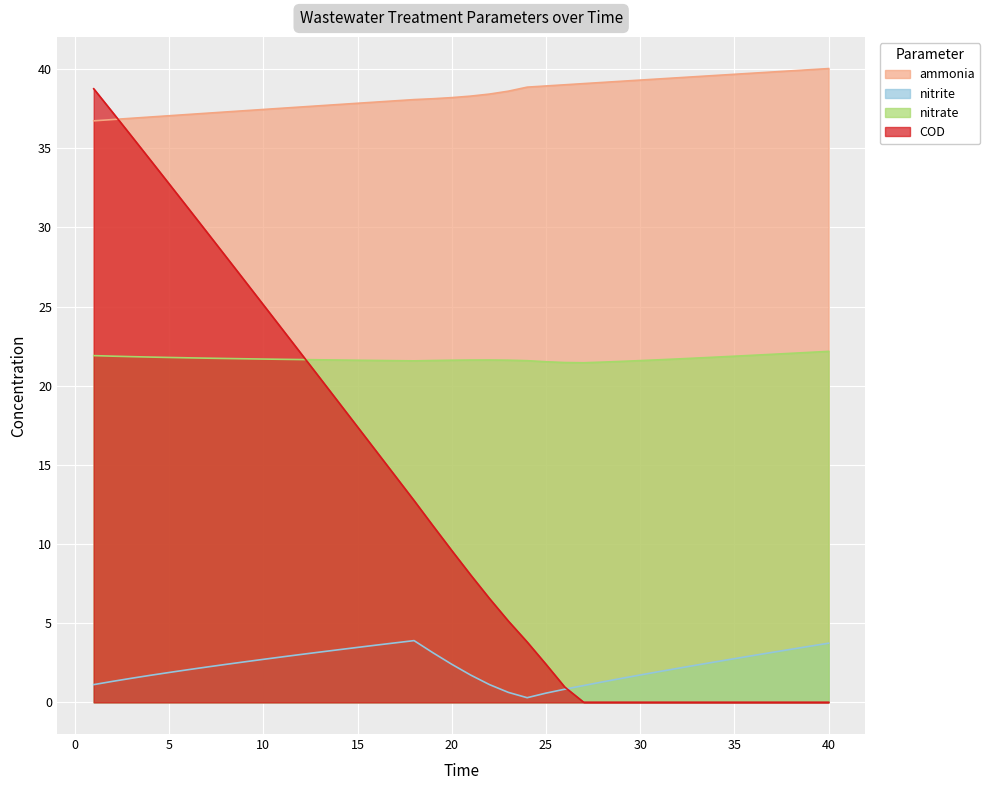

List the labels in order of nitrite value, largest first.

18, 17, 40, 16, 39, 15, 38, 14, 13, 37, 19, 12, 36, 11, 35, 10, 34, 9, 20, 8, 33, 7, 32, 6, 31, 5, 30, 21, 4, 3, 29, 2, 28, 22, 1, 27, 26, 23, 25, 24